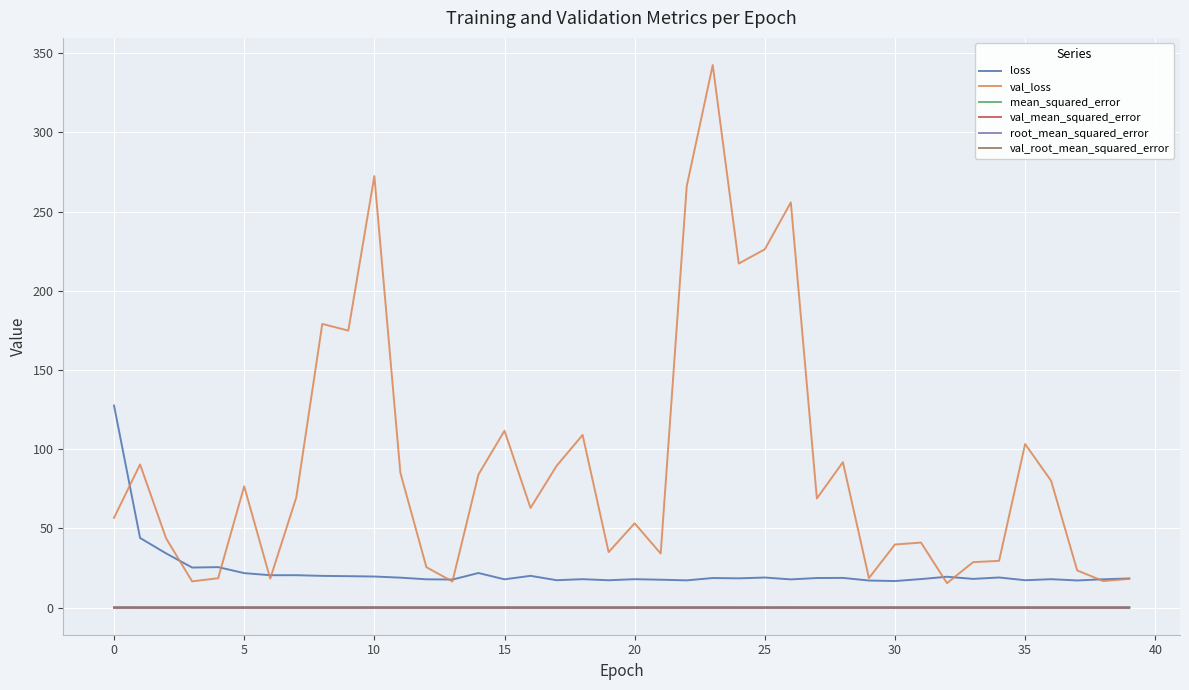

Which series has the largest range (max minus min)?

val_loss